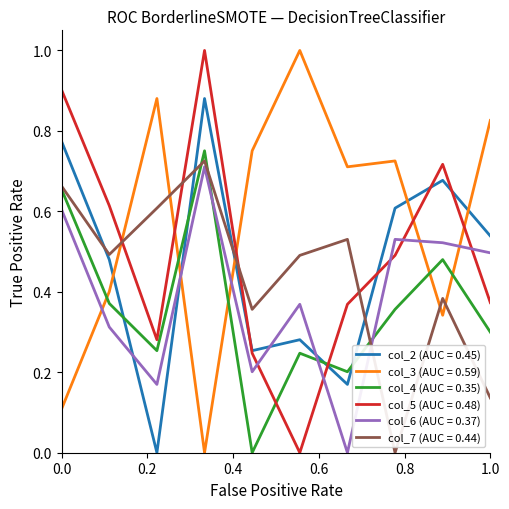

Which series has the largest total across all categories?

col_3 (AUC = 0.59)